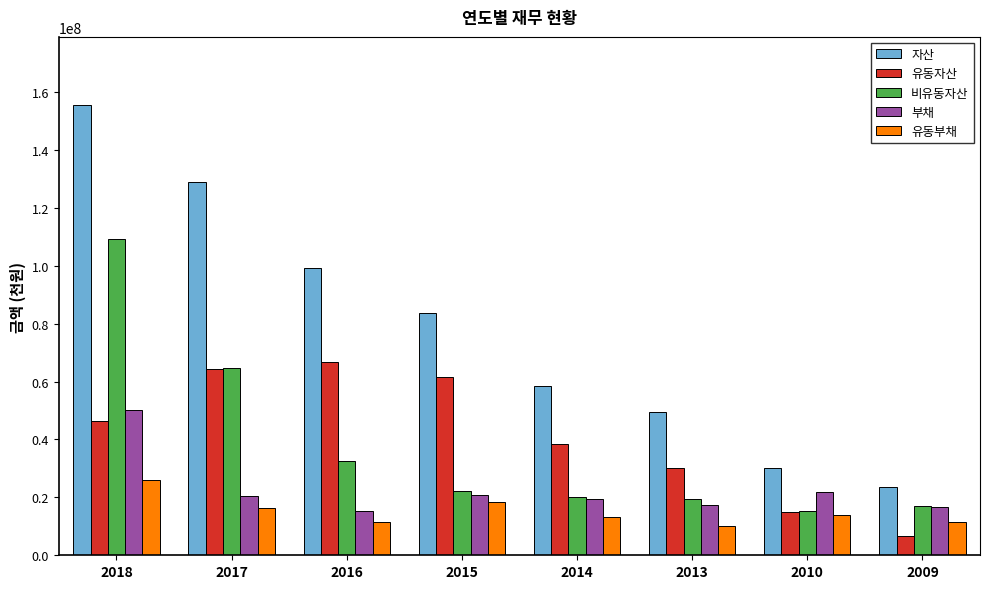

Count the number of categories in the chart.

8